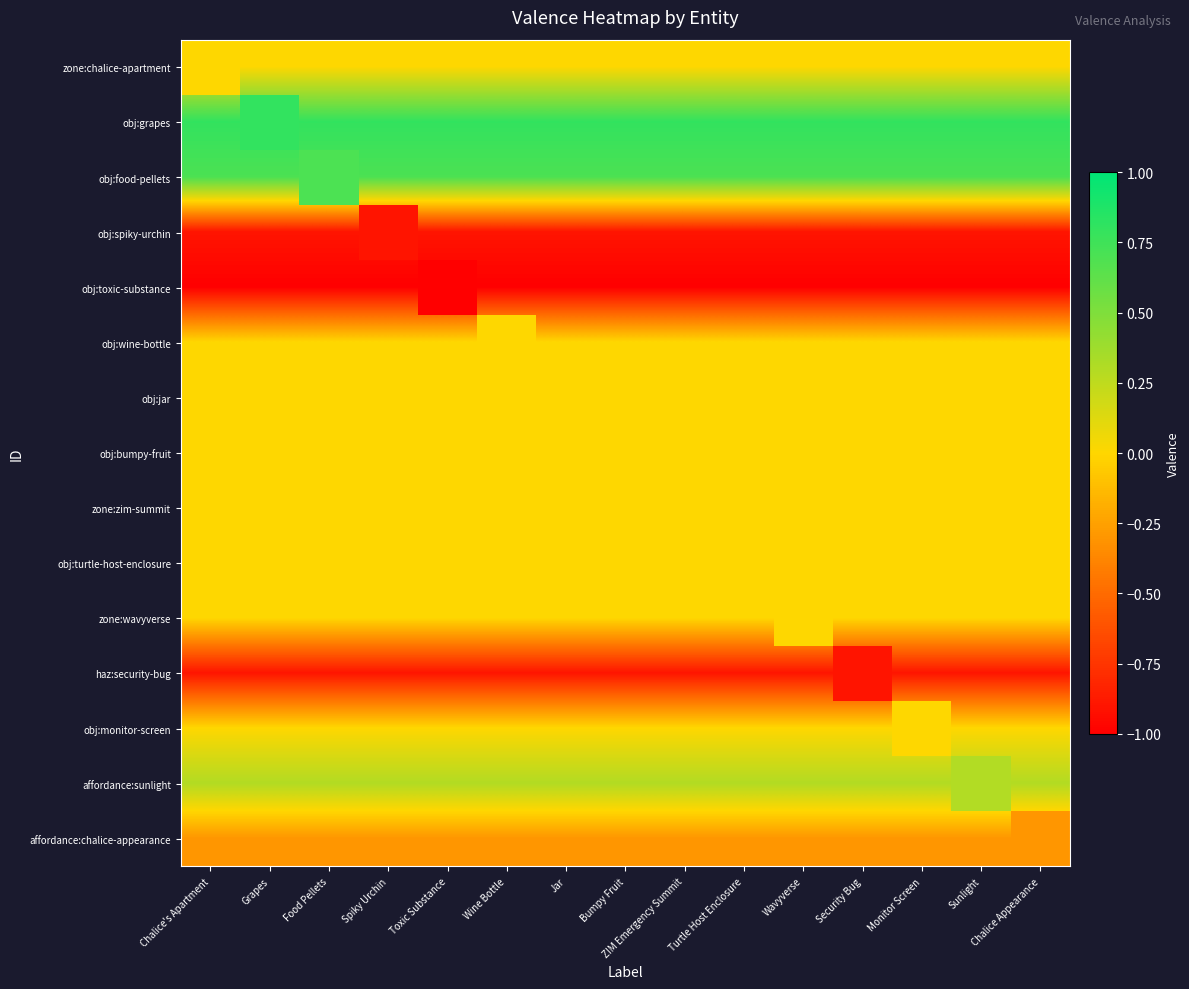

What is the total value across all series at Wavyverse?

-1.3